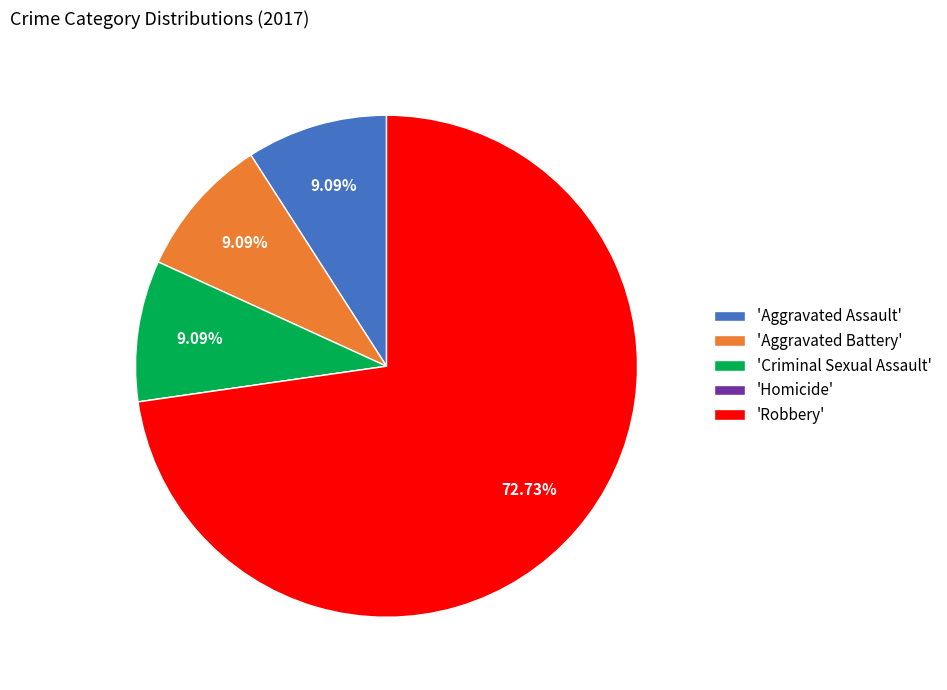

What is the largest slice in the pie chart?

'Robbery'